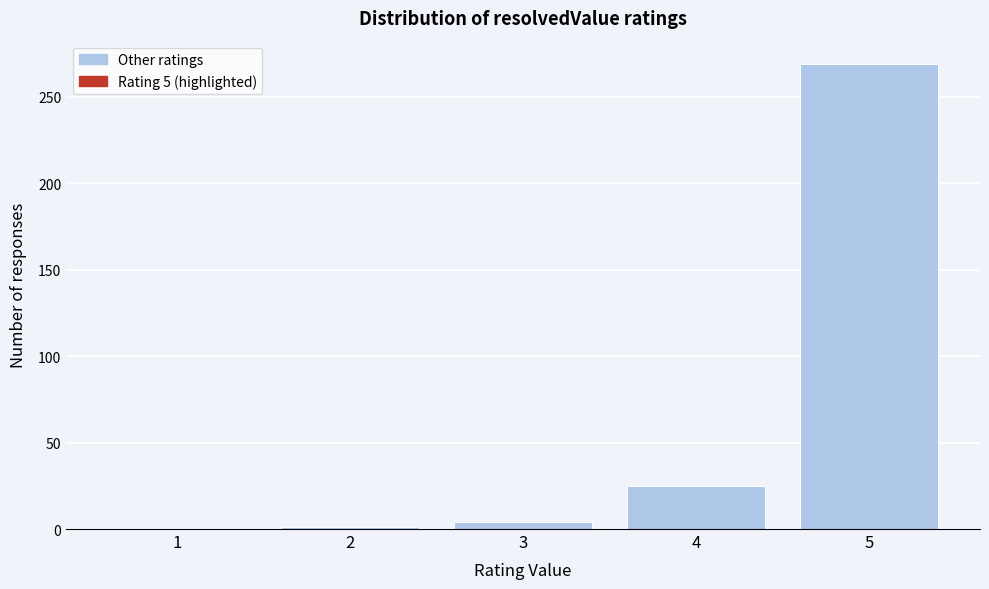

Is it true that the value at 1 is 167?

False